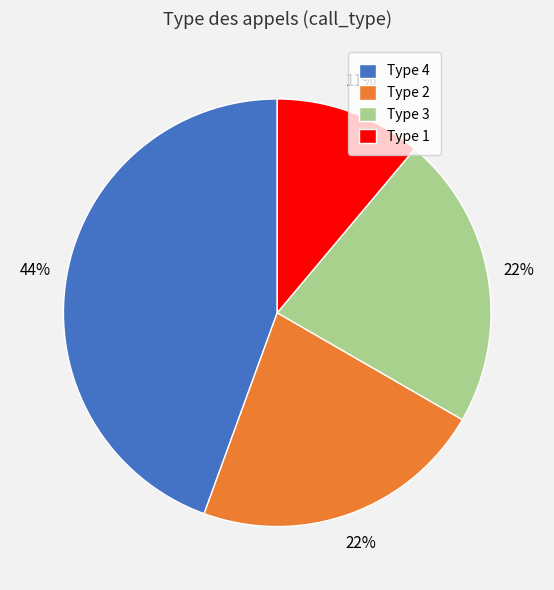

Which category has the biggest portion of the pie?

Type 4